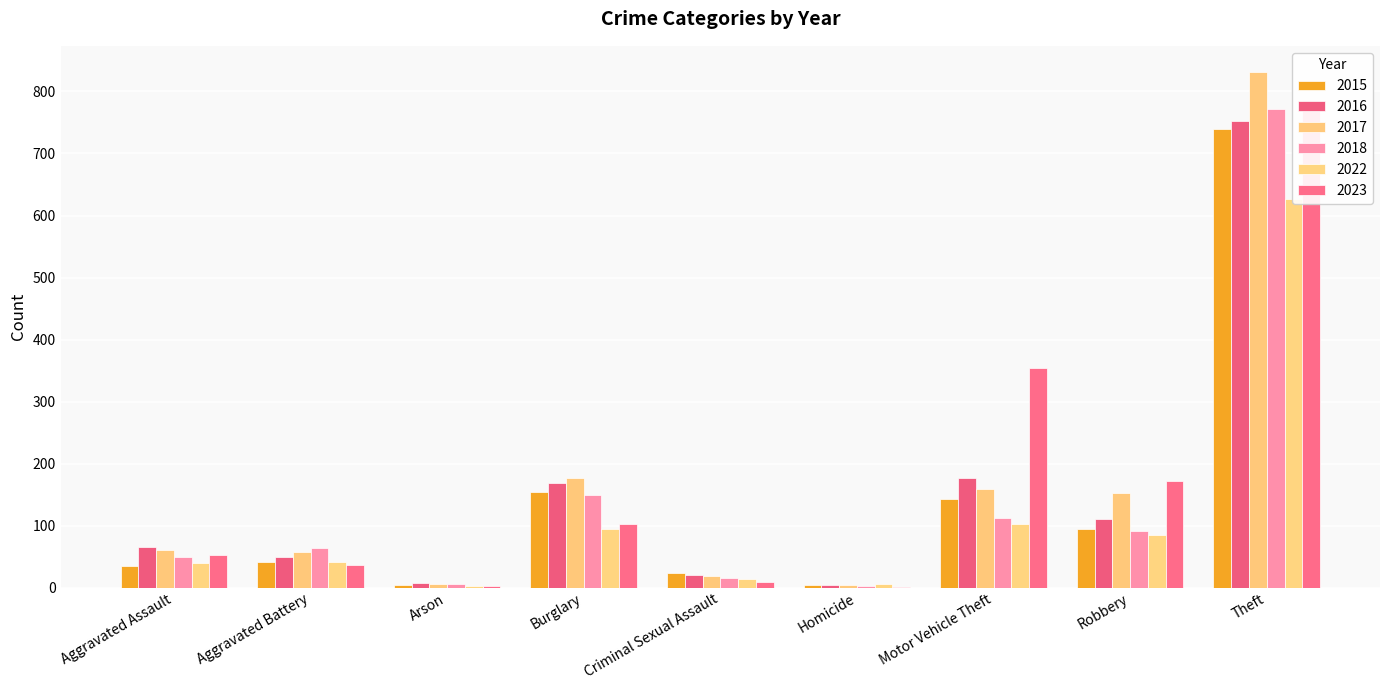

Reading right to left, list all the values displayed in this chart.

2015: Theft=740	Robbery=95	Motor Vehicle Theft=143	Homicide=4	Criminal Sexual Assault=24	Burglary=154	Arson=4	Aggravated Battery=41	Aggravated Assault=34
2016: Theft=752	Robbery=111	Motor Vehicle Theft=177	Homicide=4	Criminal Sexual Assault=20	Burglary=169	Arson=7	Aggravated Battery=50	Aggravated Assault=66
2017: Theft=832	Robbery=152	Motor Vehicle Theft=159	Homicide=4	Criminal Sexual Assault=19	Burglary=176	Arson=6	Aggravated Battery=58	Aggravated Assault=60
2018: Theft=772	Robbery=92	Motor Vehicle Theft=113	Homicide=3	Criminal Sexual Assault=16	Burglary=150	Arson=5	Aggravated Battery=64	Aggravated Assault=49
2022: Theft=627	Robbery=84	Motor Vehicle Theft=102	Homicide=6	Criminal Sexual Assault=14	Burglary=95	Arson=3	Aggravated Battery=41	Aggravated Assault=40
2023: Theft=786	Robbery=172	Motor Vehicle Theft=354	Homicide=1	Criminal Sexual Assault=9	Burglary=103	Arson=2	Aggravated Battery=37	Aggravated Assault=53